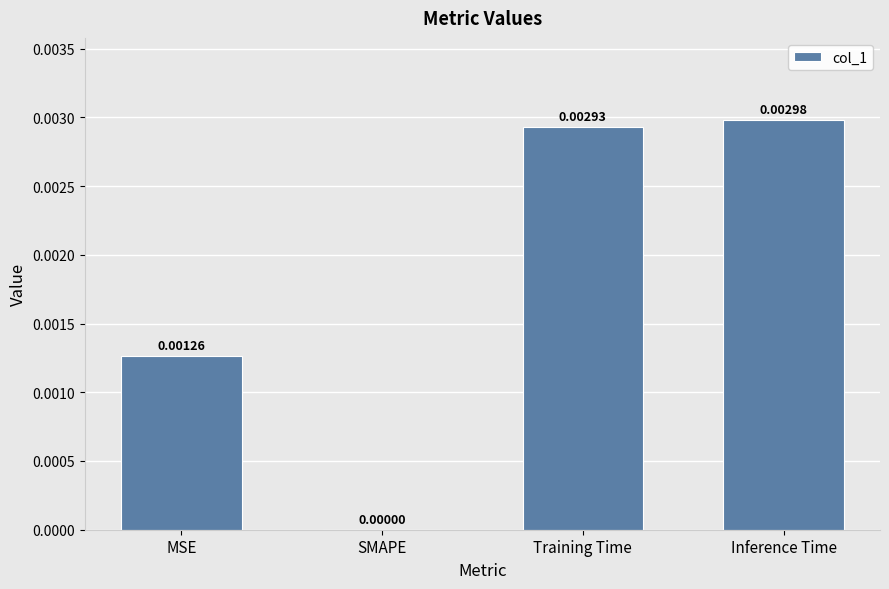

At which label is the value closest to 0?

SMAPE